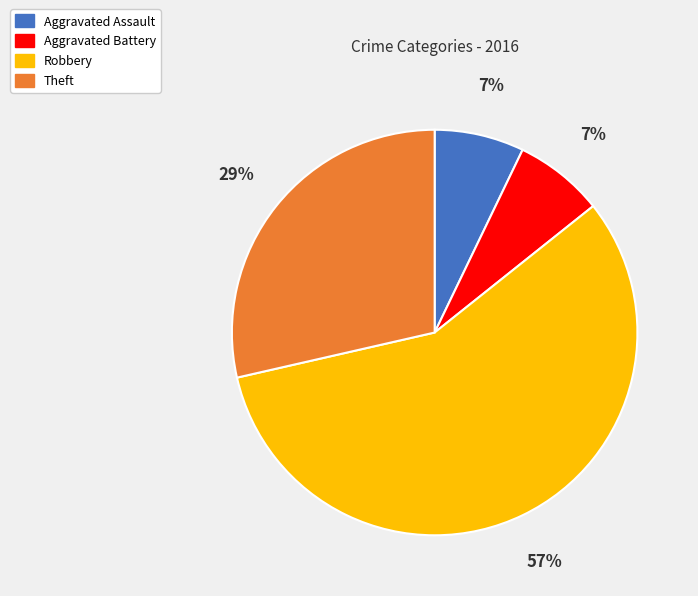

What percentage is the Aggravated Assault slice, to the nearest percent?

7%